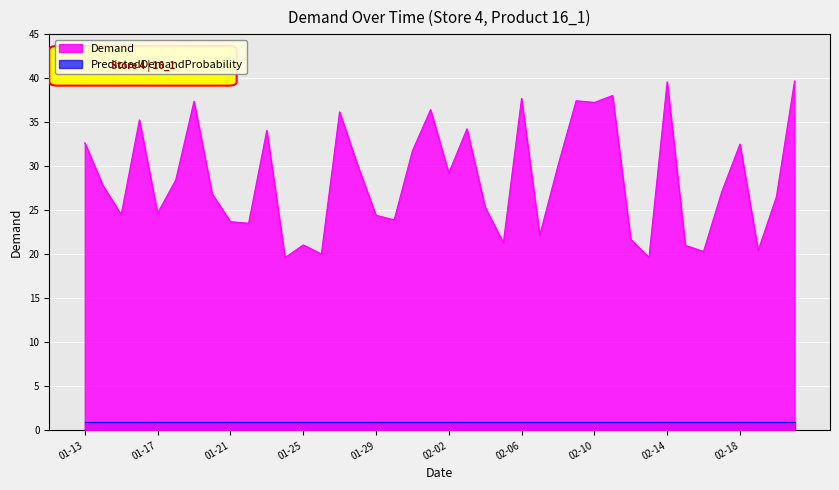

What is the difference between the maximum and minimum values?

20.1